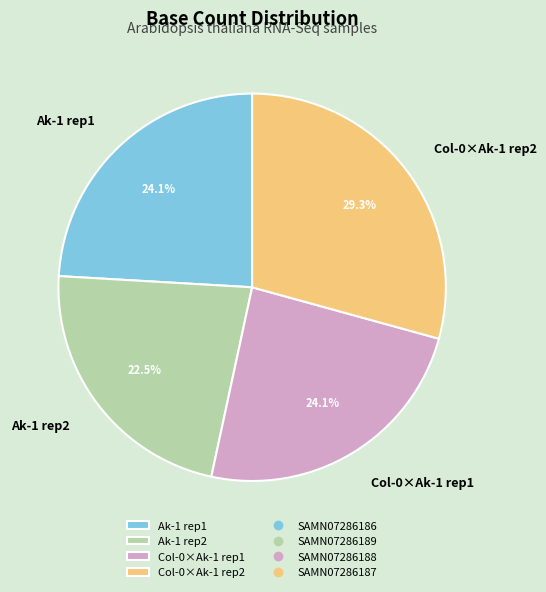

Combined, do Ak-1 rep1 and Col-0×Ak-1 rep2 account for over 50%?

Yes